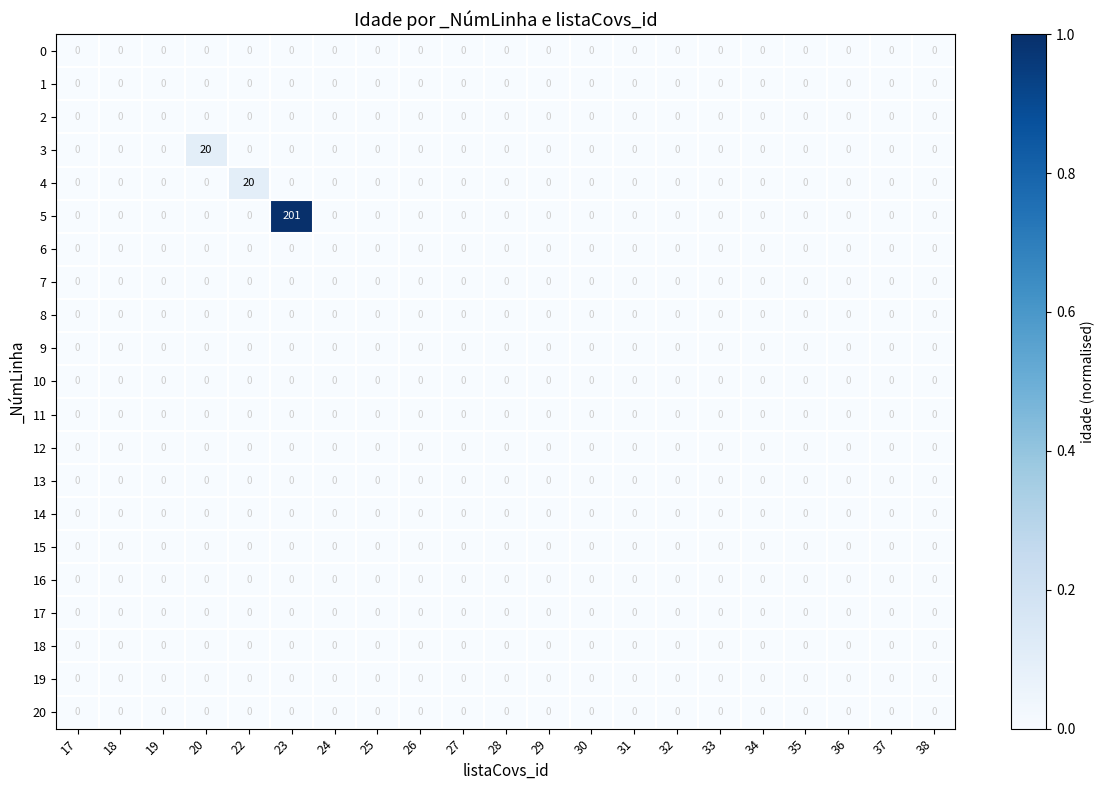

Which series has the largest total across all categories?

5